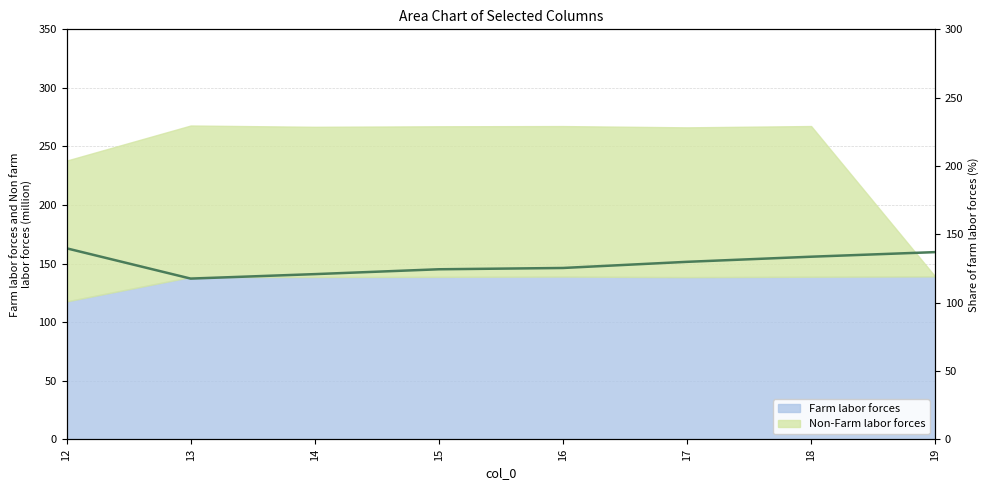

How many lines are shown in the chart?

1